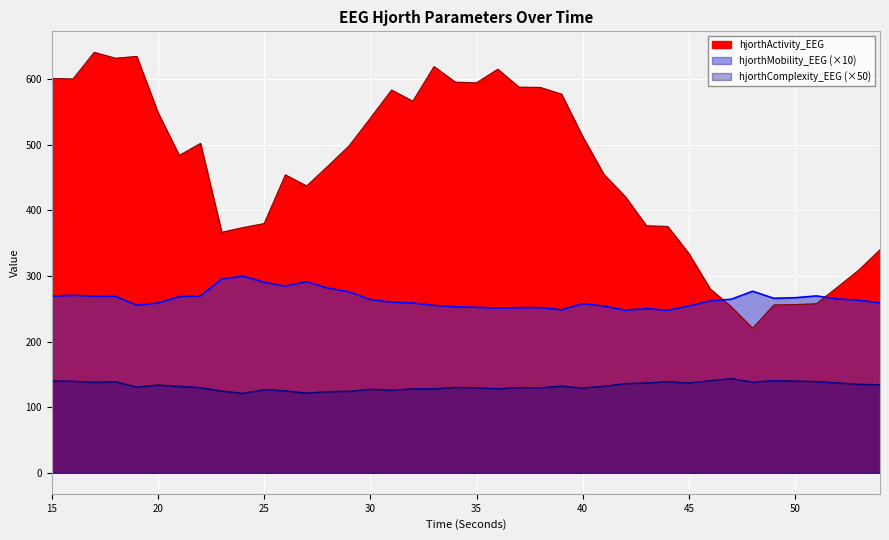

Read the hjorthActivity_EEG value at 29.

498.2